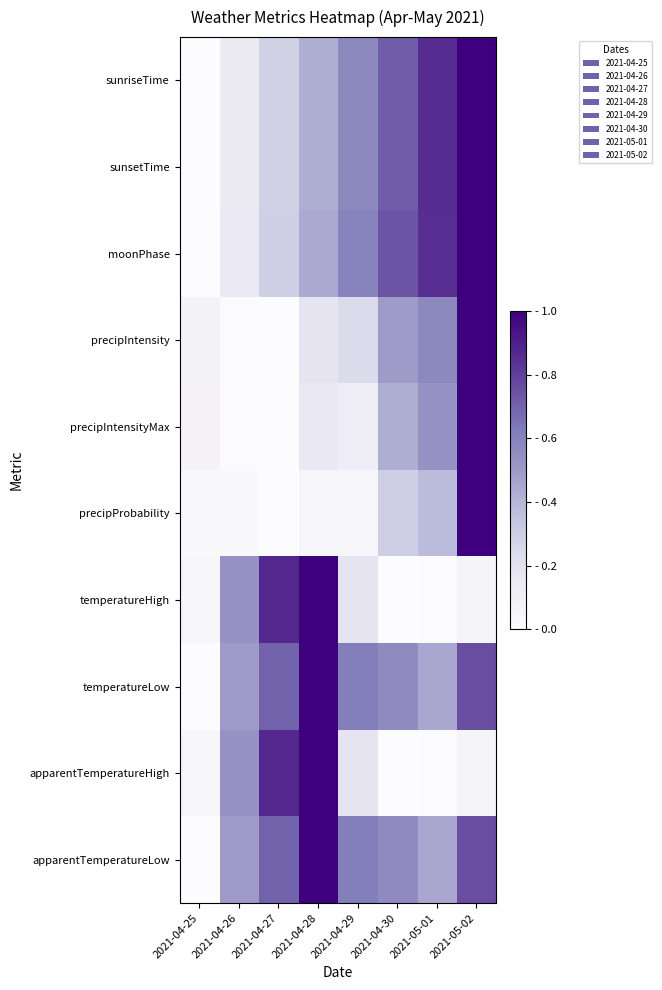

What is the total value across all series at 2021-05-02?

7.6